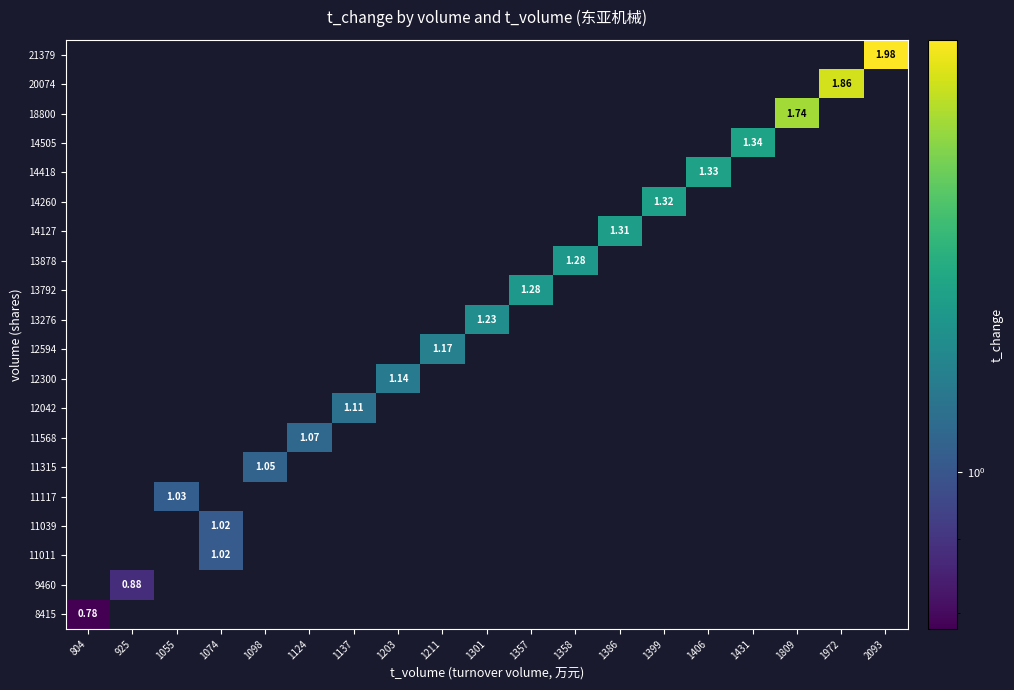

Which has a higher value, 1055 or 1399?

1399